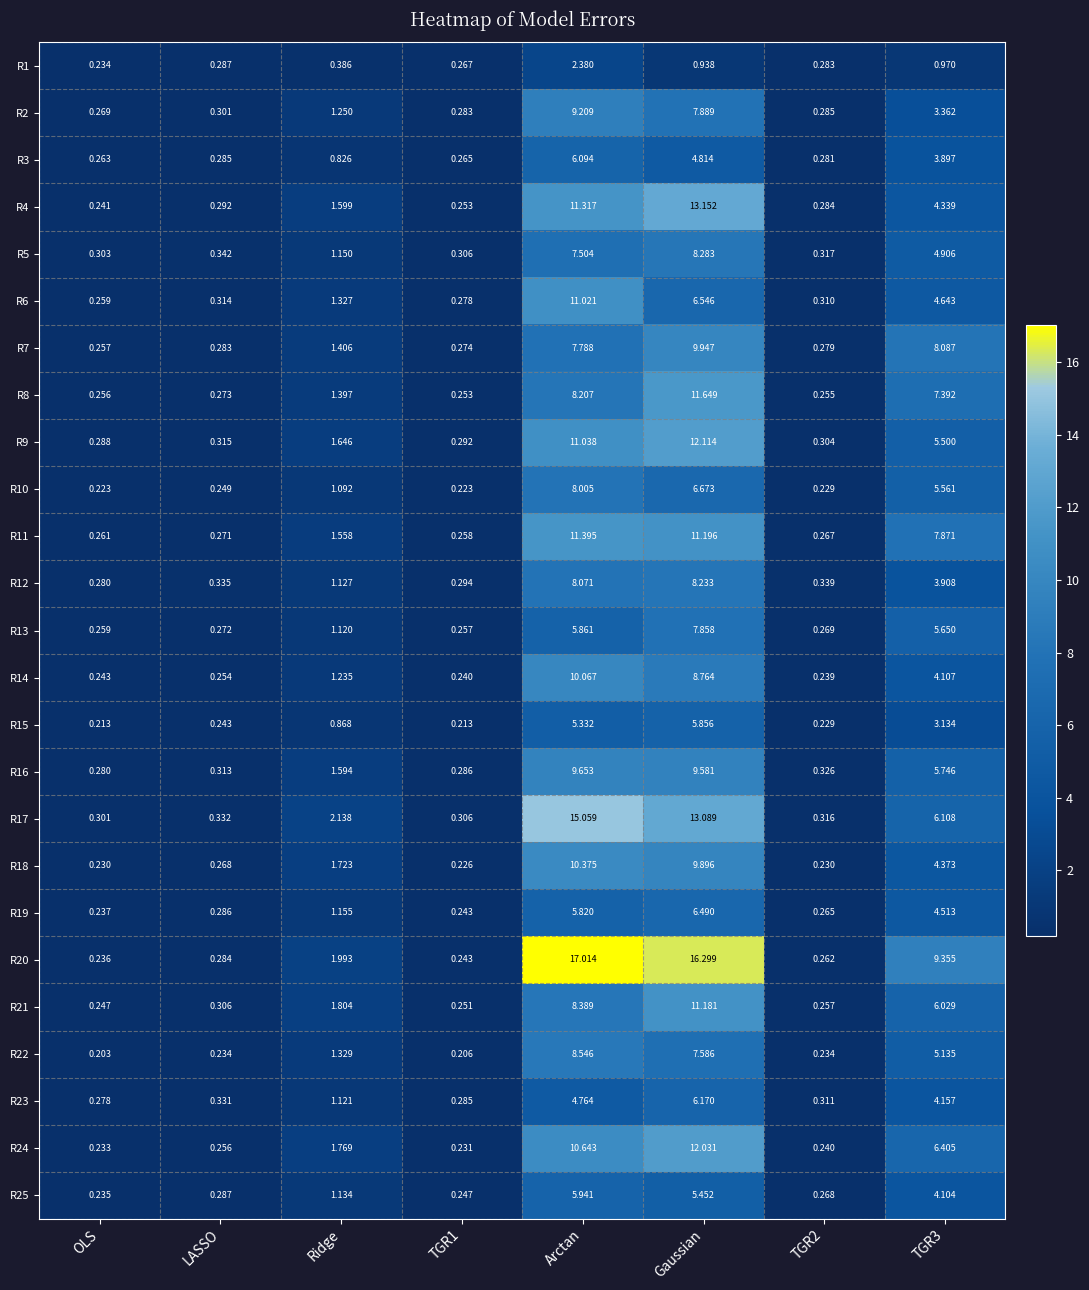

At which label does R23 first exceed 1?

Ridge